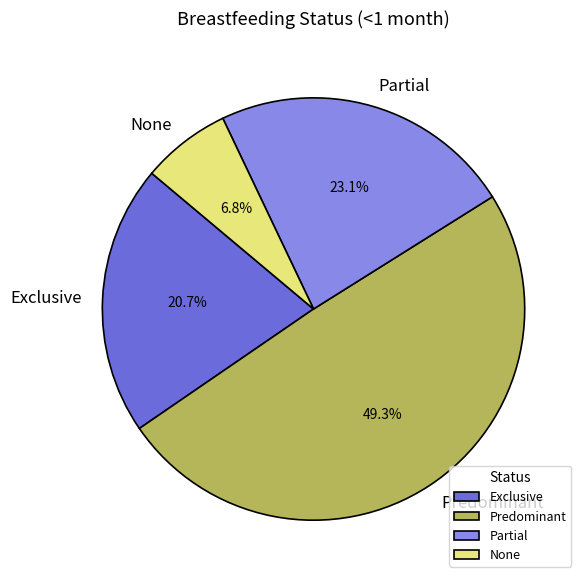

What percentage is the None slice, to the nearest percent?

7%